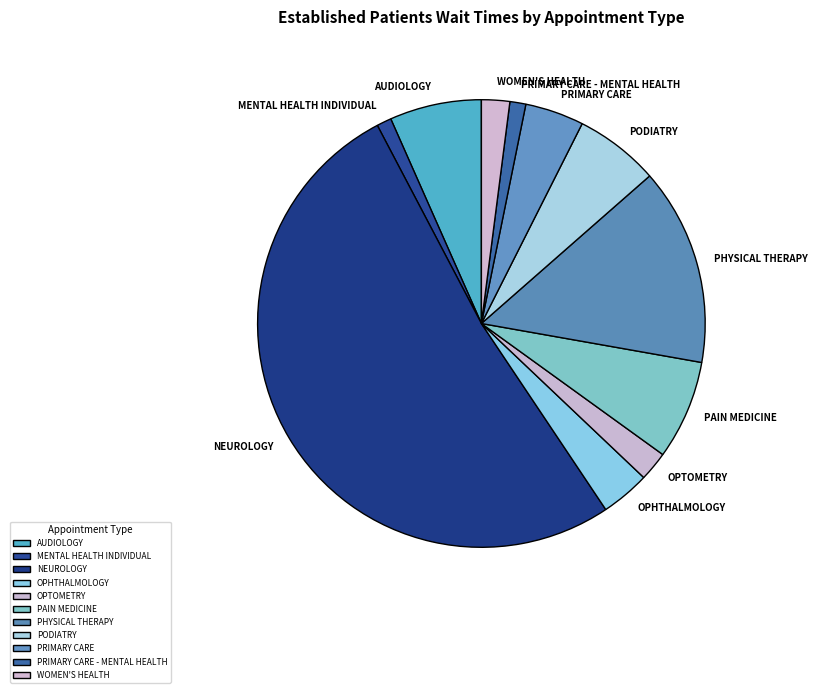

Do PHYSICAL THERAPY and OPHTHALMOLOGY together represent more than half of the pie?

No